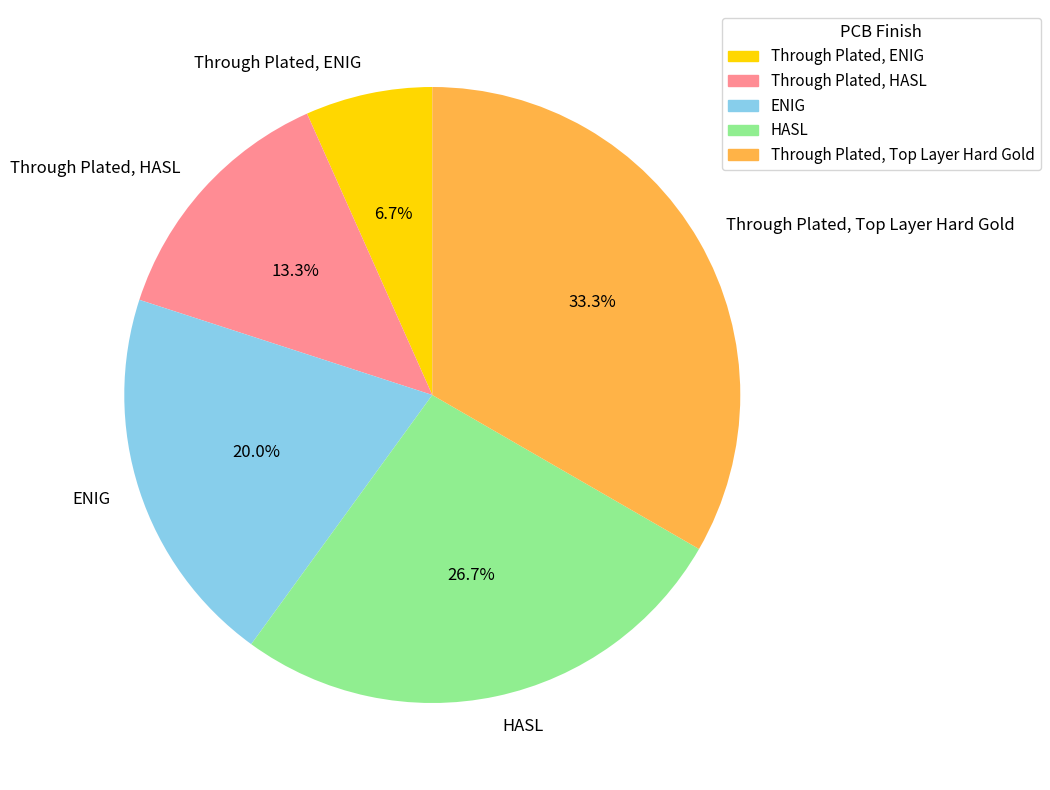

The HASL slice represents 27% of the pie. True or false?

True